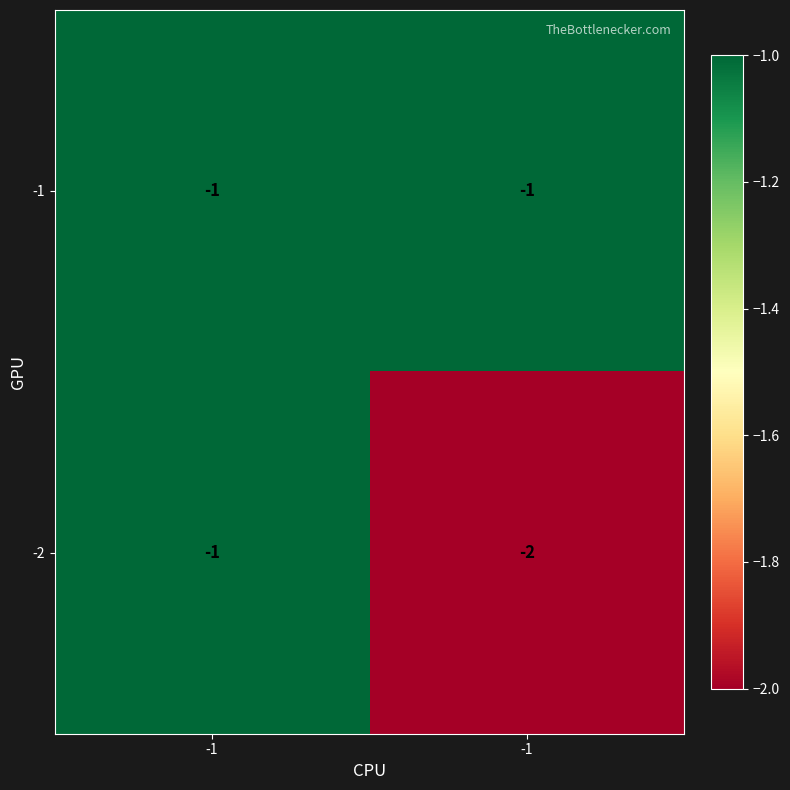

How many distinct data groups are displayed?

2